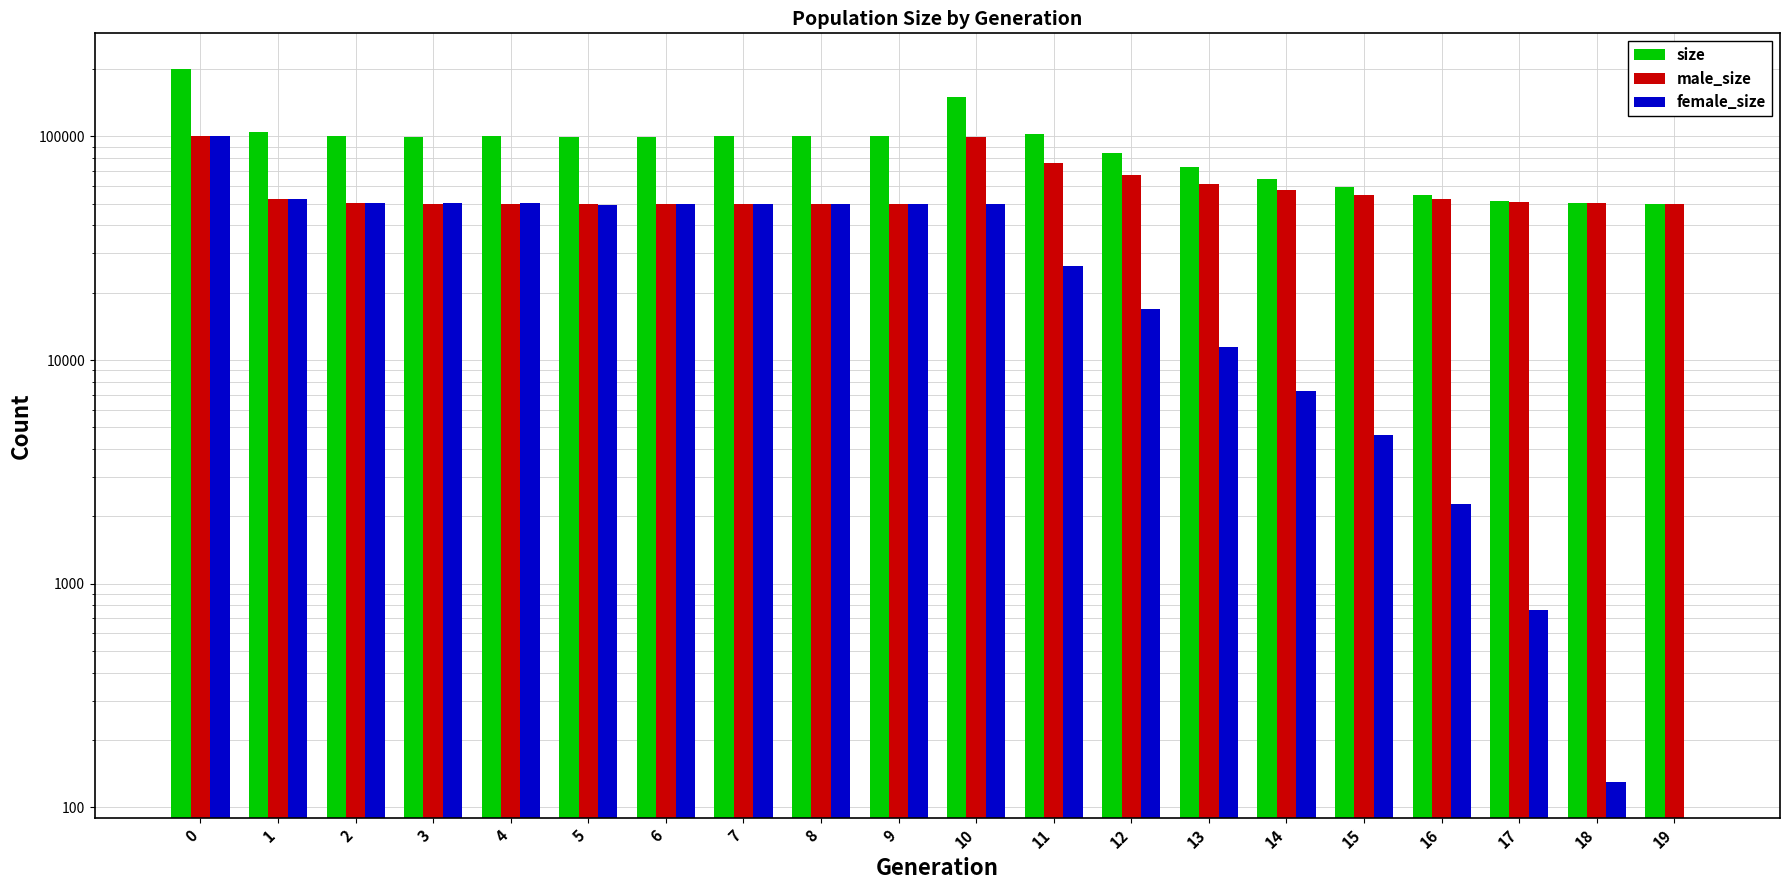

What is the spread (max minus min) of values at 8?

49977